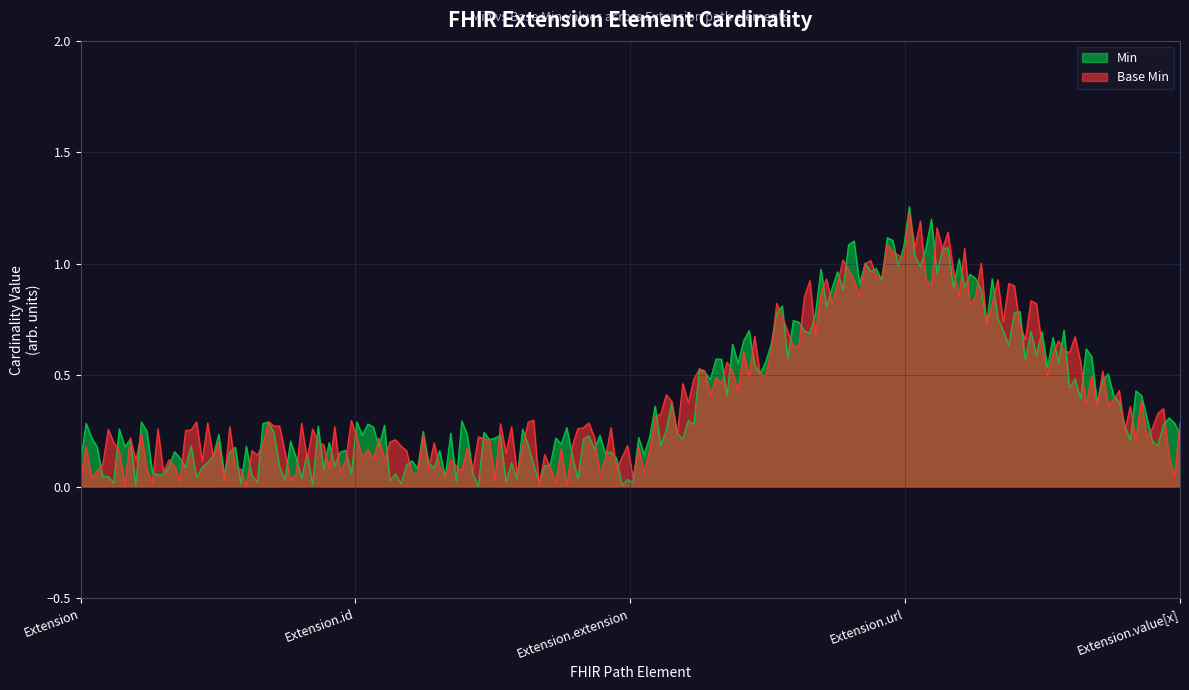

At which label does Min reach its minimum?

Extension